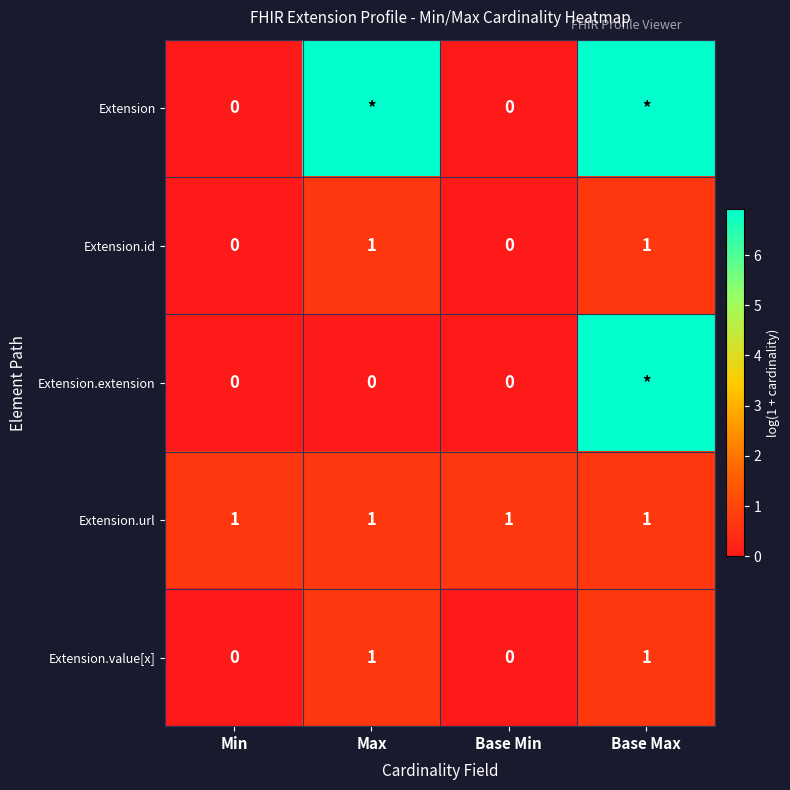

Is the value of Extension.url at Base Max greater than the value of Extension.value[x] at Base Min?

Yes